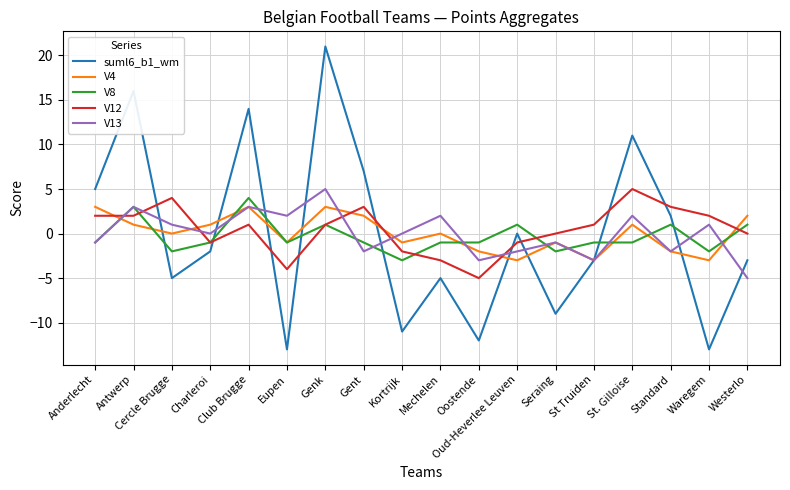

What is the difference between the V8 values at Mechelen and Antwerp?

4